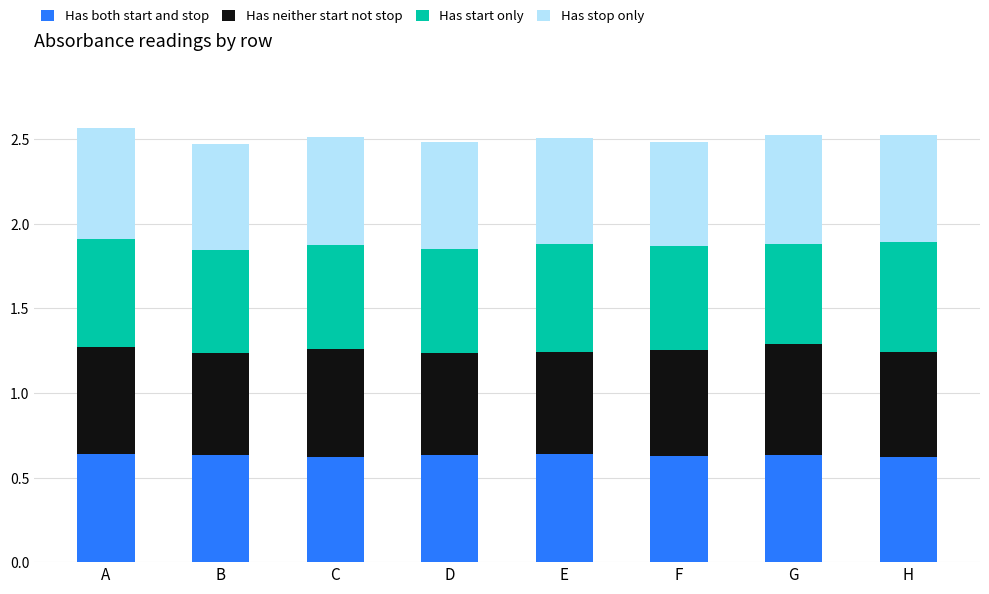

What is the total value across all series at D?

2.5